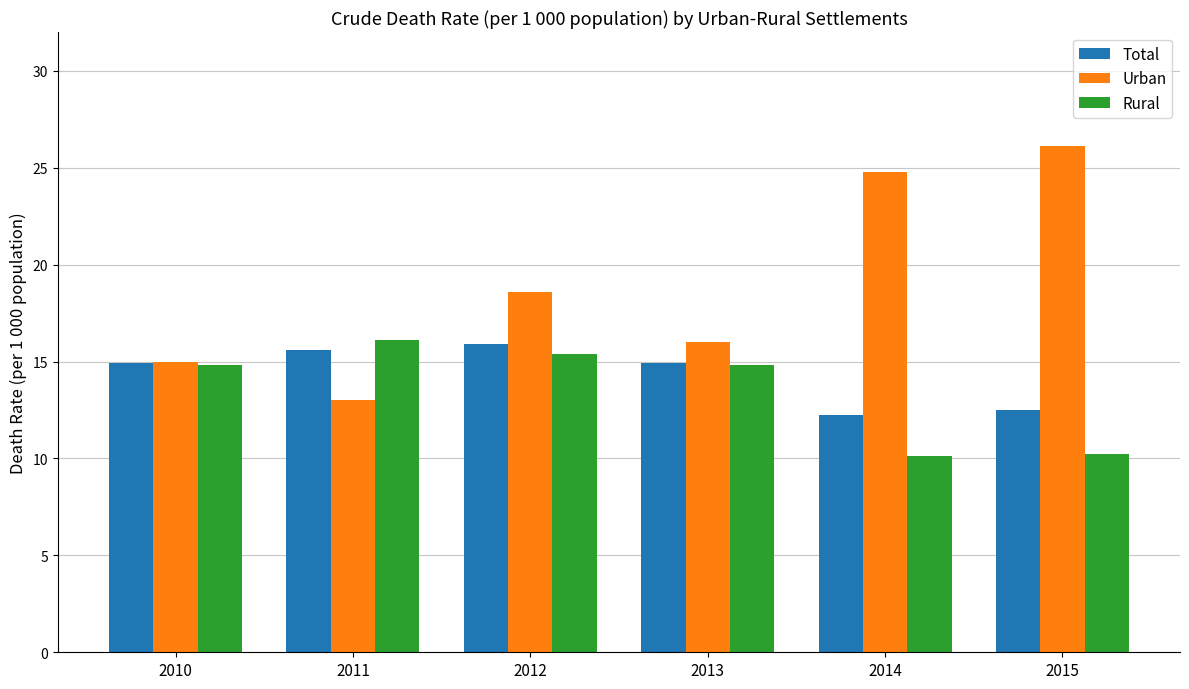

Rank the series at 2011 from lowest to highest value.

Urban, Total, Rural